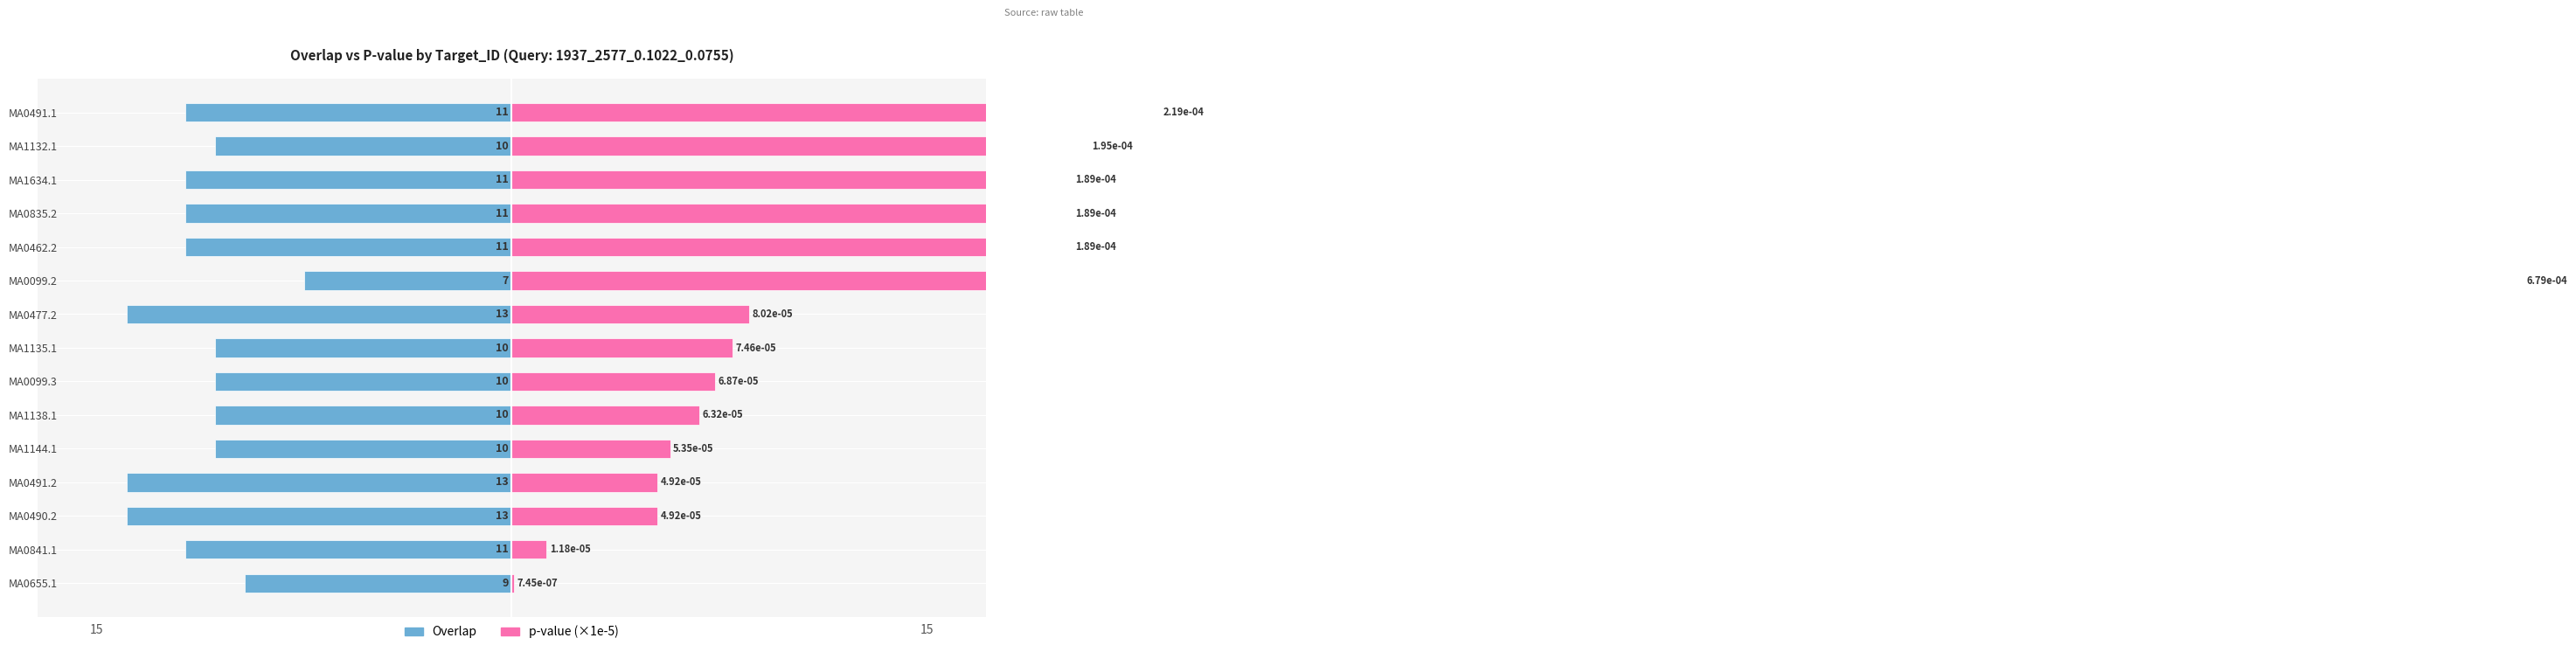

The value of Overlap at MA0477.2 is -3.9. True or false?

False